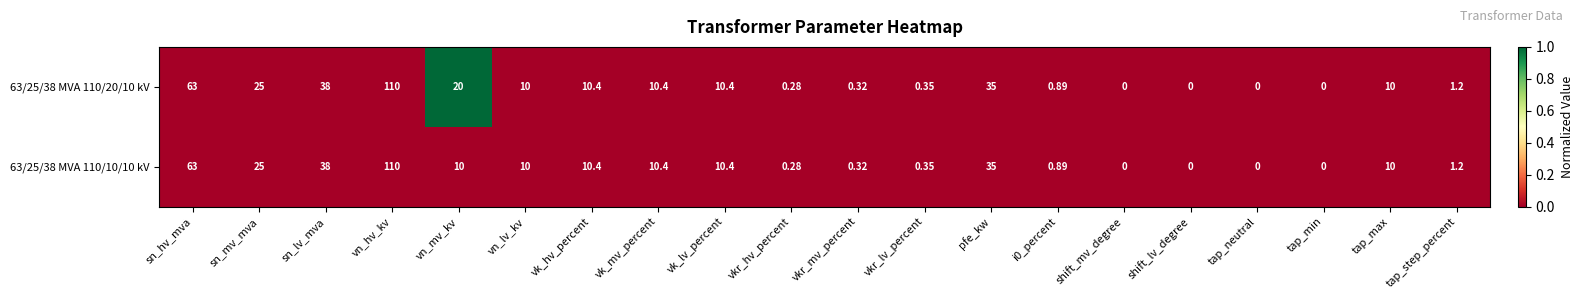

At which category is the sum across all series the highest?

vn_hv_kv